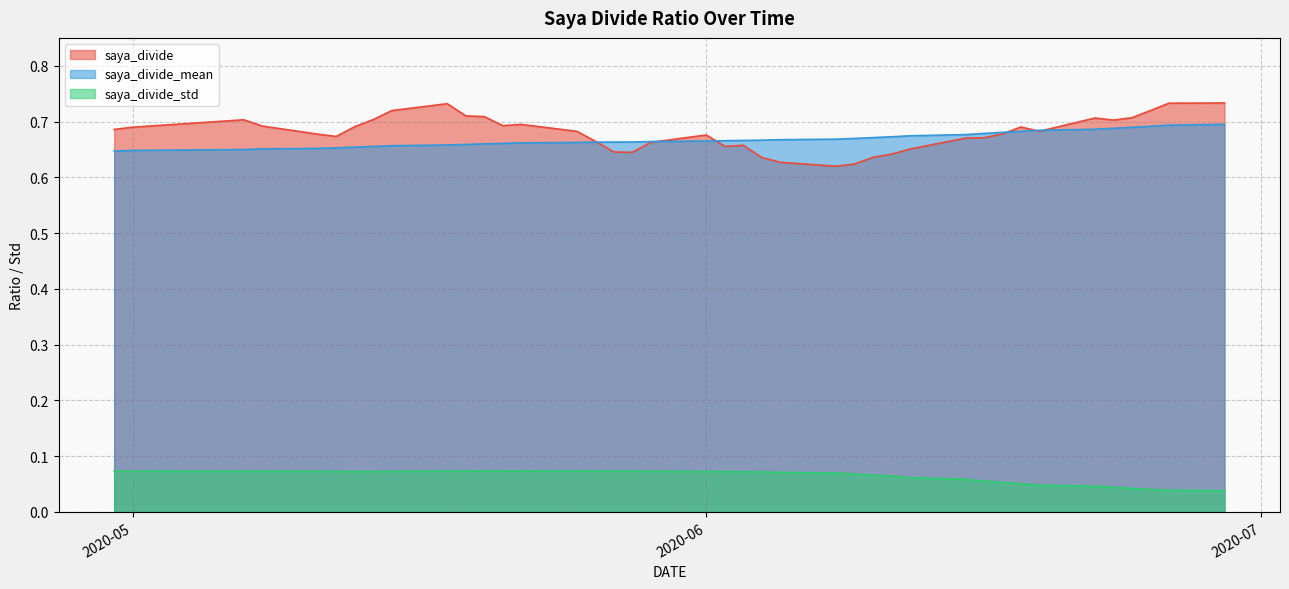

Which series has the largest range (max minus min)?

saya_divide